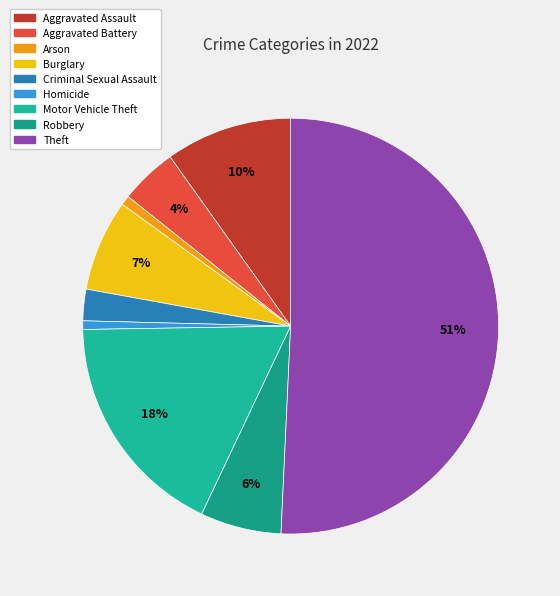

What is the total percentage of Motor Vehicle Theft and Homicide?

18.4%